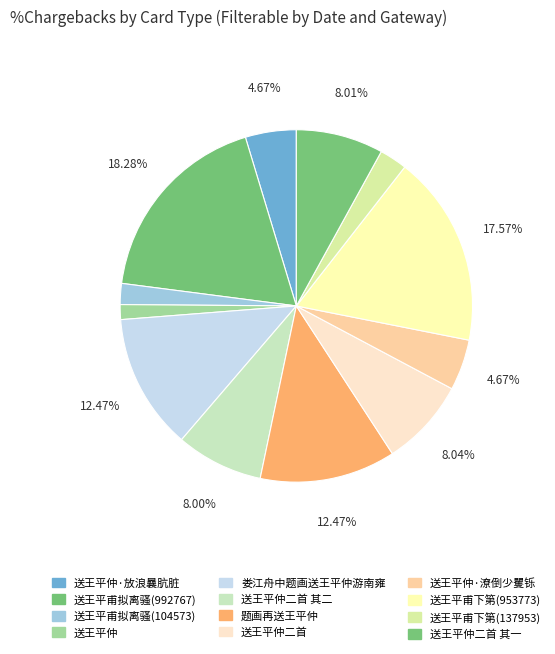

Which category has the smallest portion of the pie?

送王平仲